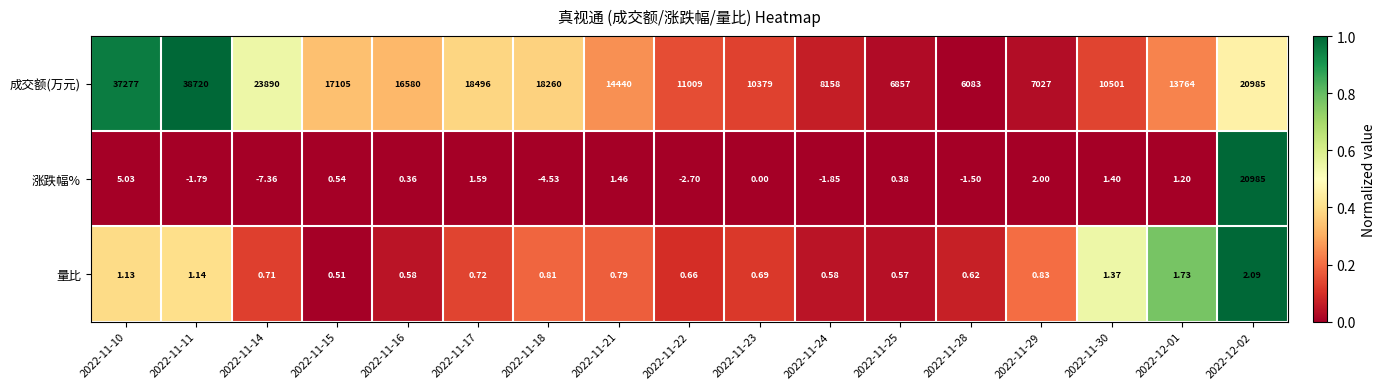

Which series has the largest total across all categories?

成交额(万元)